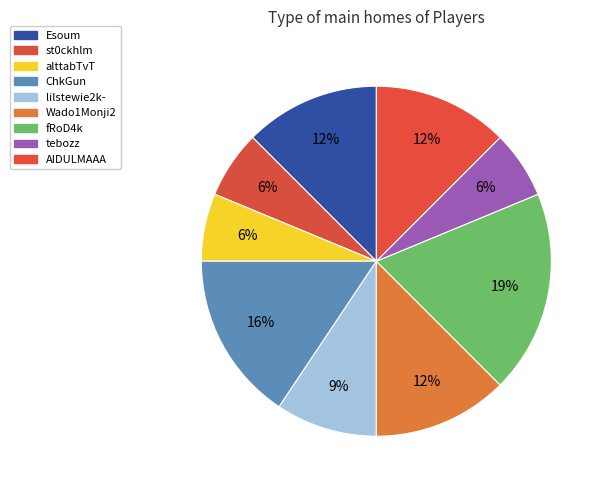

To the nearest percent, what percentage of the pie is lilstewie2k-?

9%